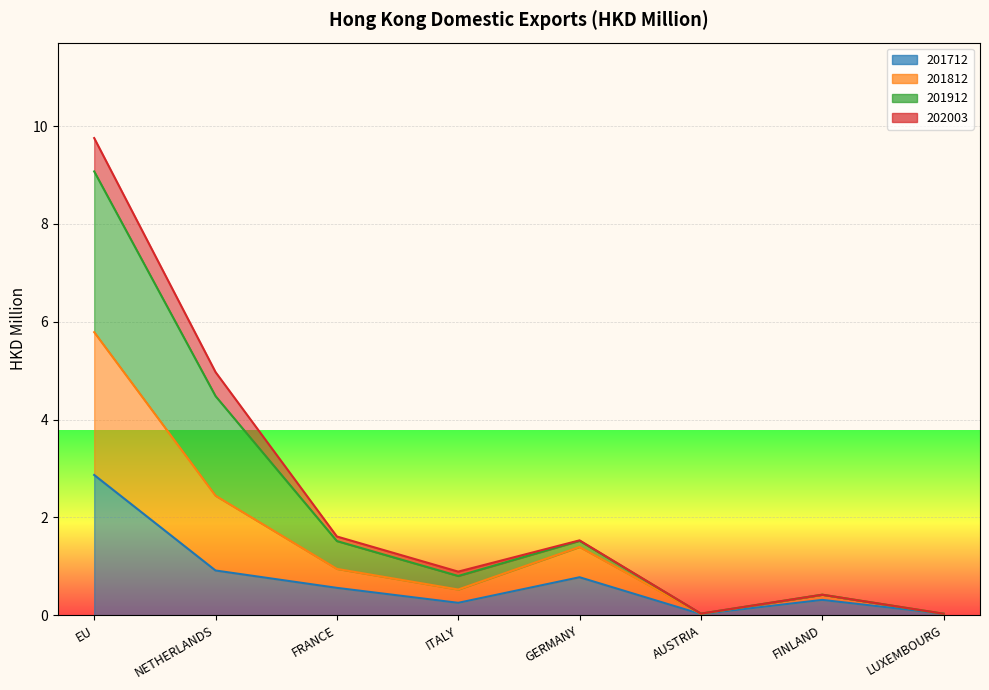

Does the chart display data point markers on the line(s)?

No